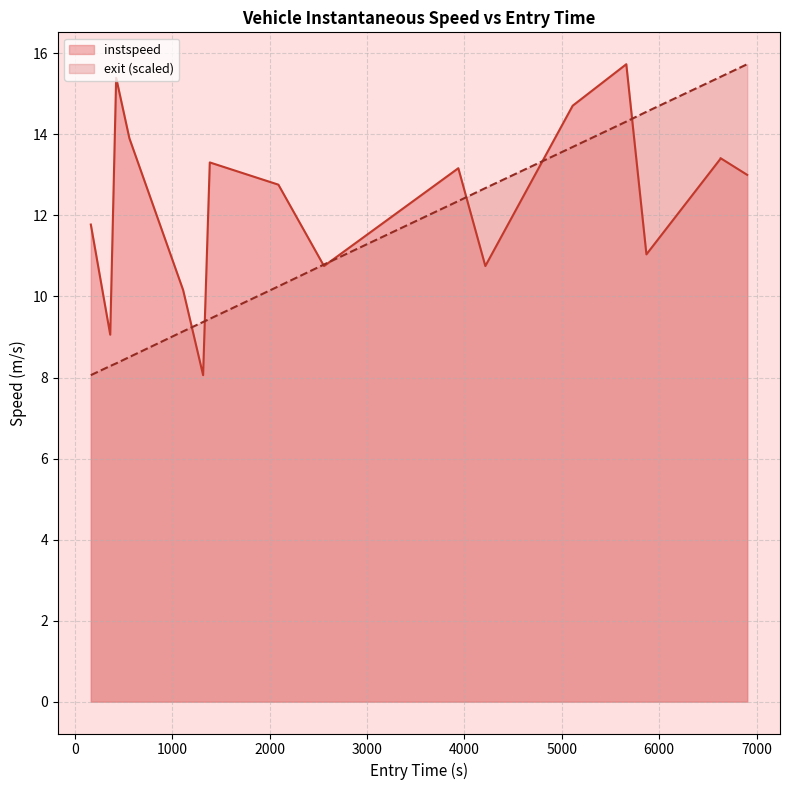

After their last crossing, which series has the higher values: exit or instspeed?

exit